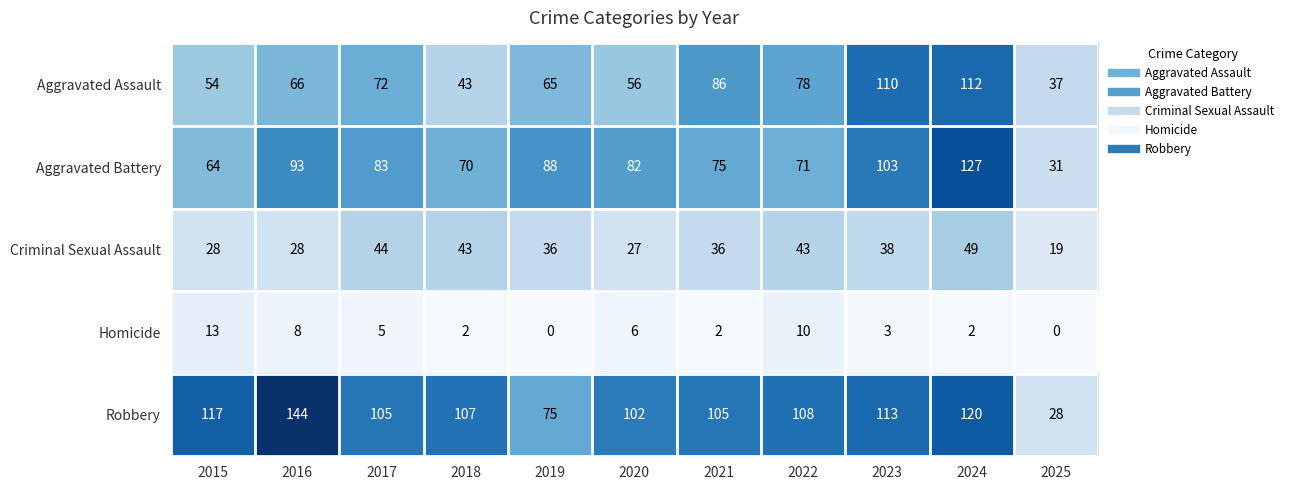

Which label corresponds to the largest value in the chart?

2016